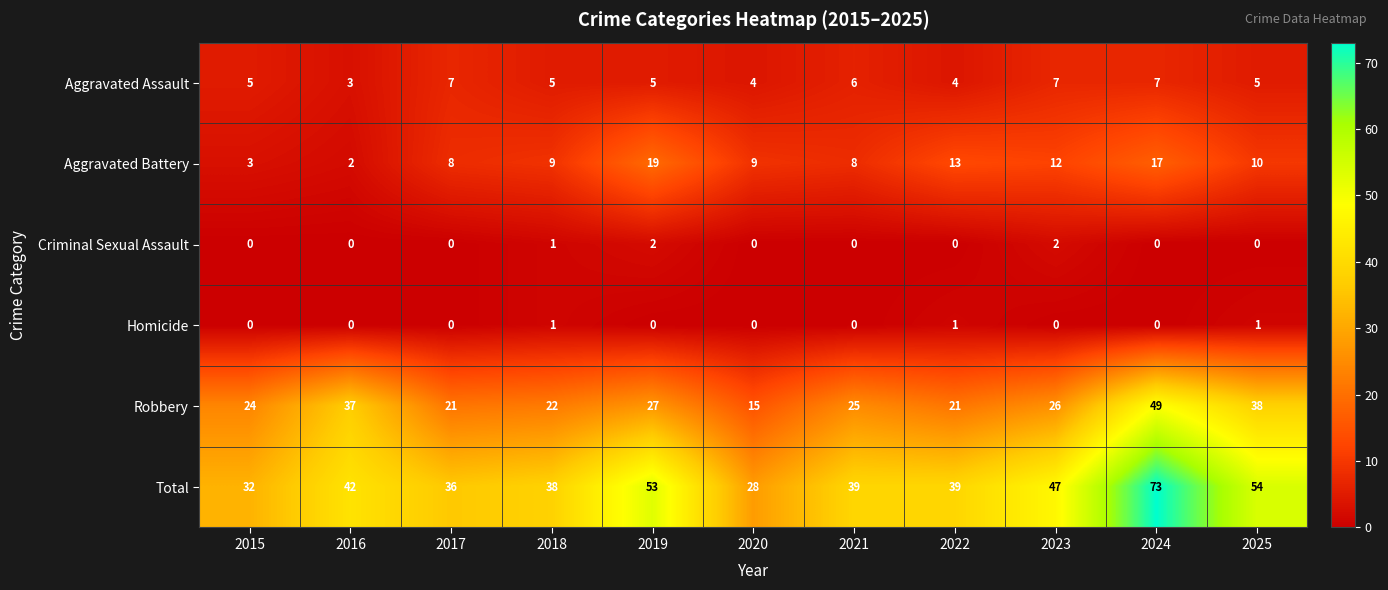

What is the lowest value of the Aggravated Assault series?

3